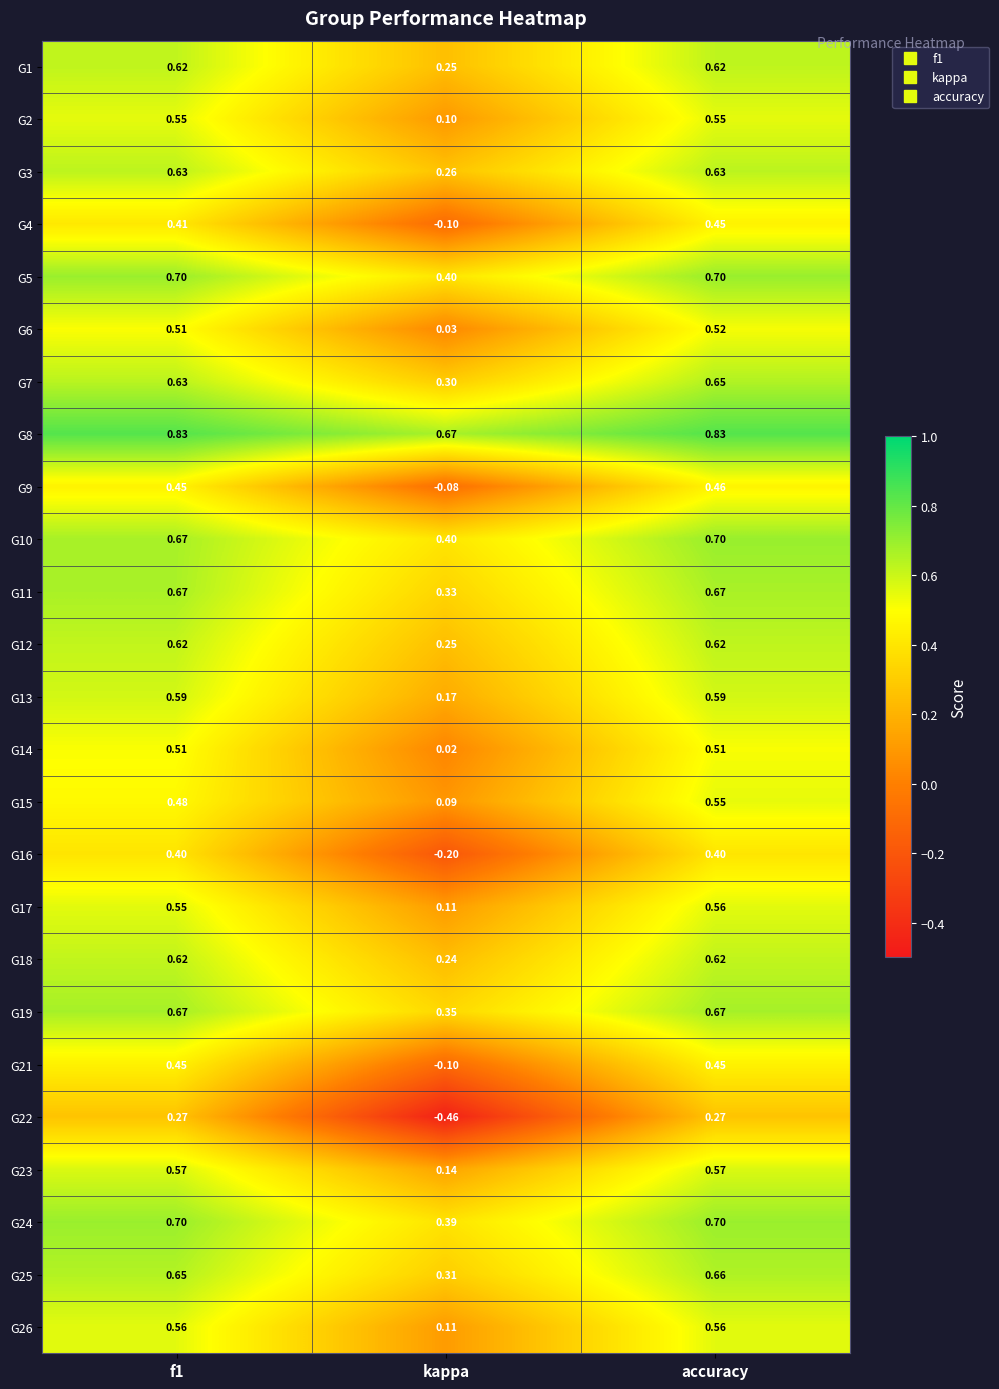

Is the value of G24 at kappa greater than the value of G19 at kappa?

Yes